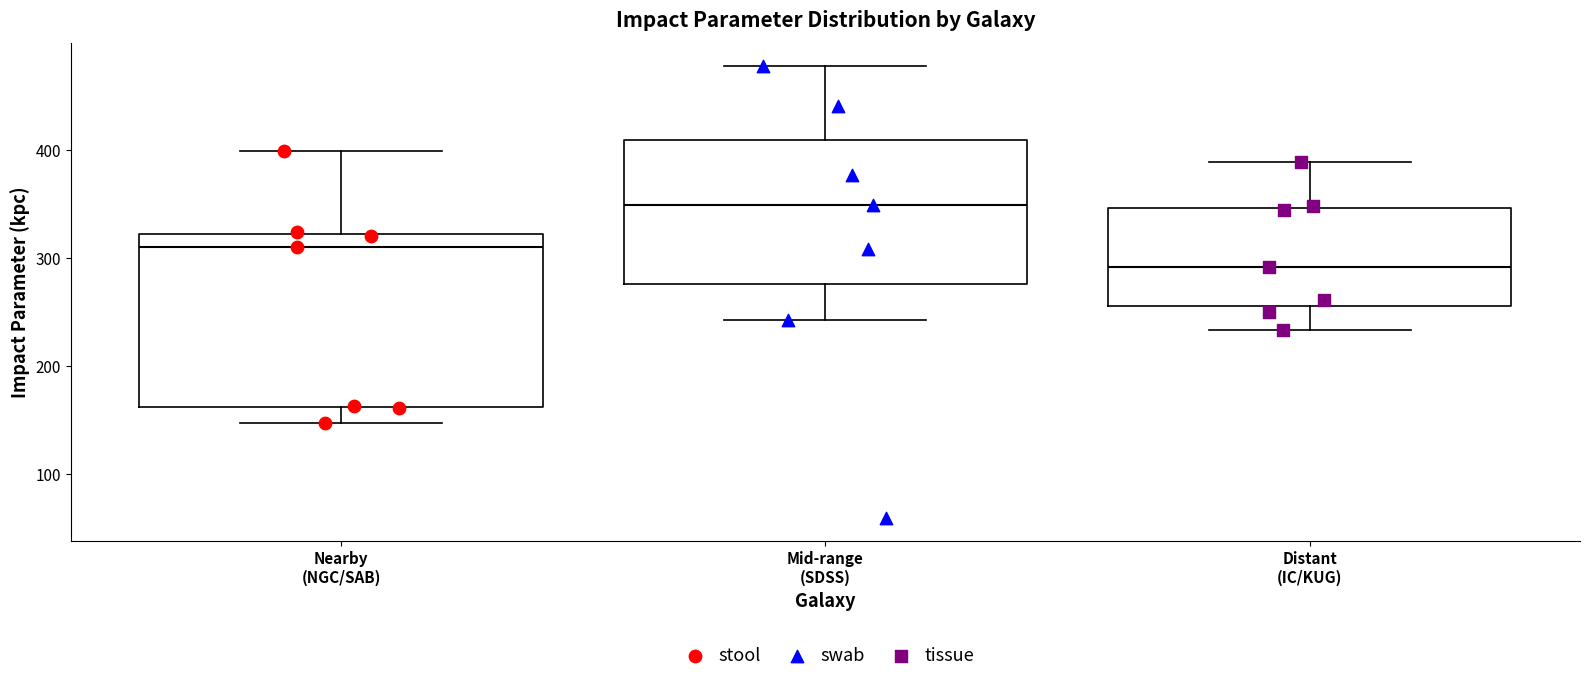

Where is the lower edge of the box for Mid-range (SDSS) on the y-axis? The values are not printed on the chart, so give them approximately, as read against the axis.

280